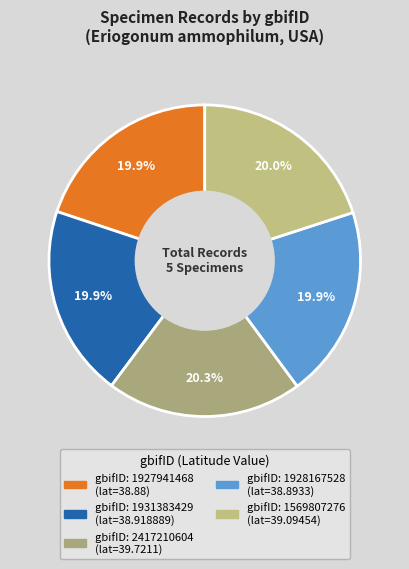

How many segments does this pie chart have?

5